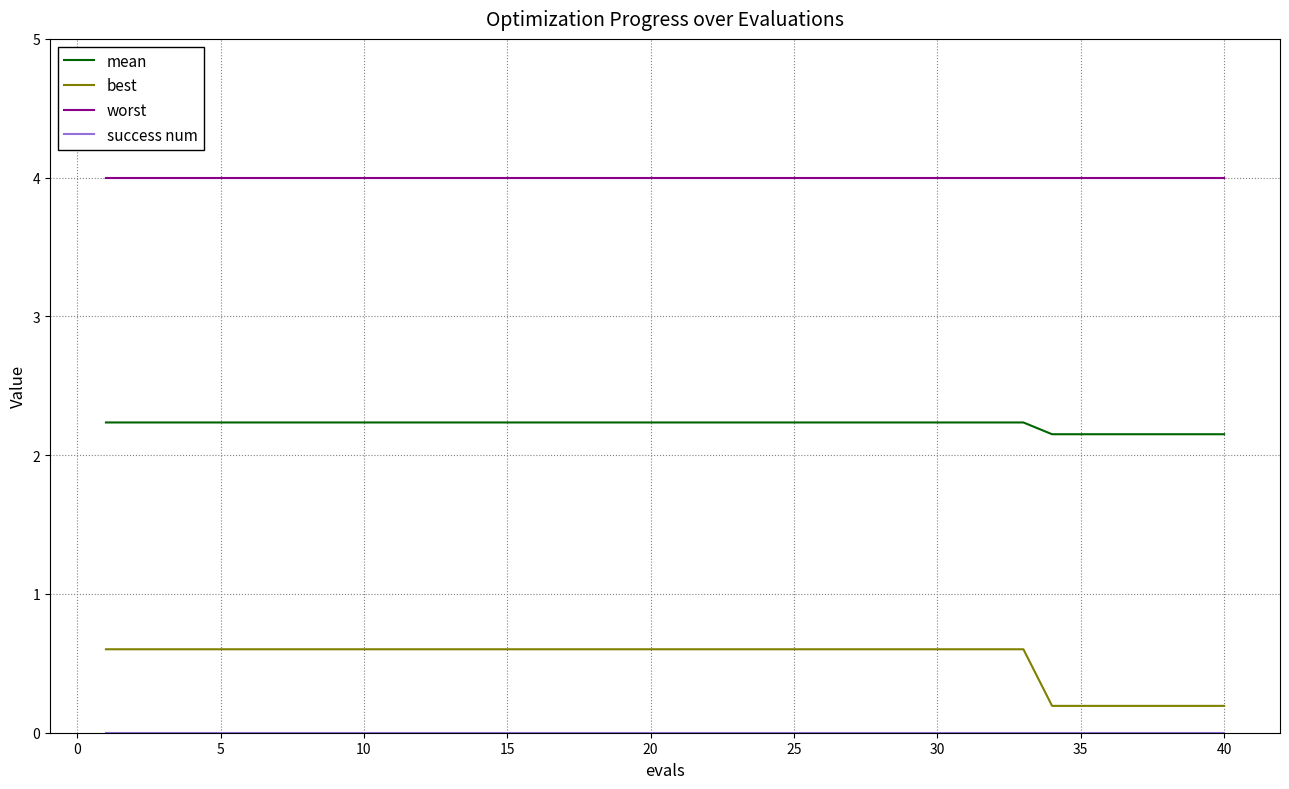

How many lines are shown in the chart?

4